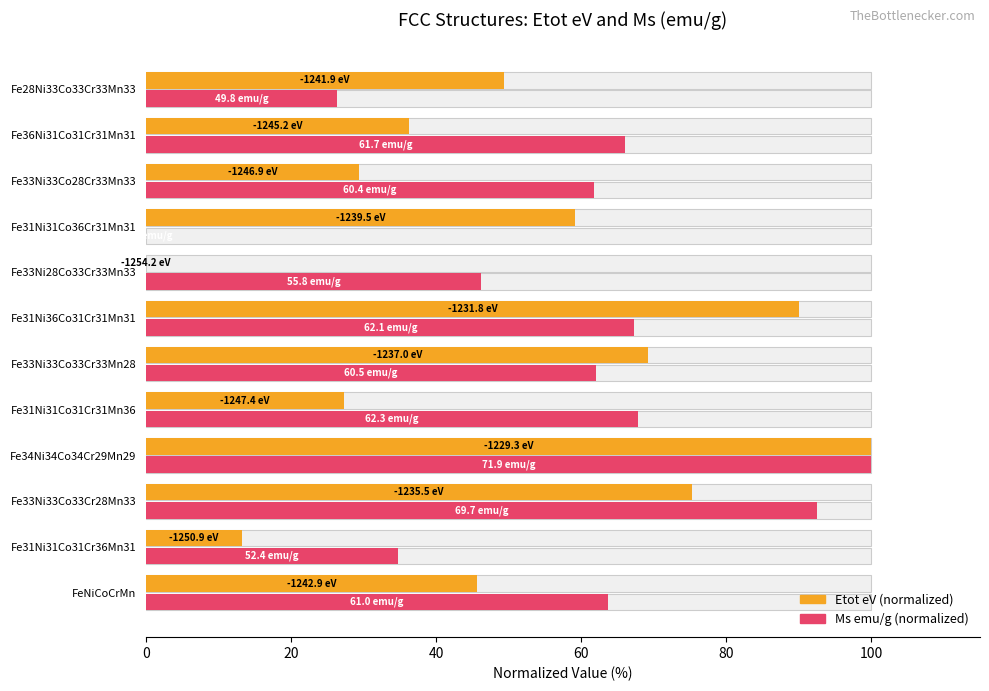

Rank the series at Fe31Ni36Co31Cr31Mn31 from highest to lowest value.

Etot eV (normalized), Ms emu/g (normalized)